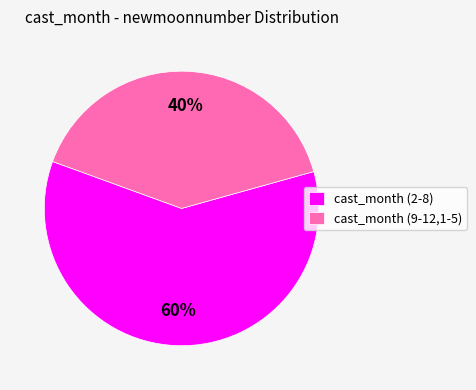

True or false: cast_month (9-12,1-5) accounts for 40% of the total.

True